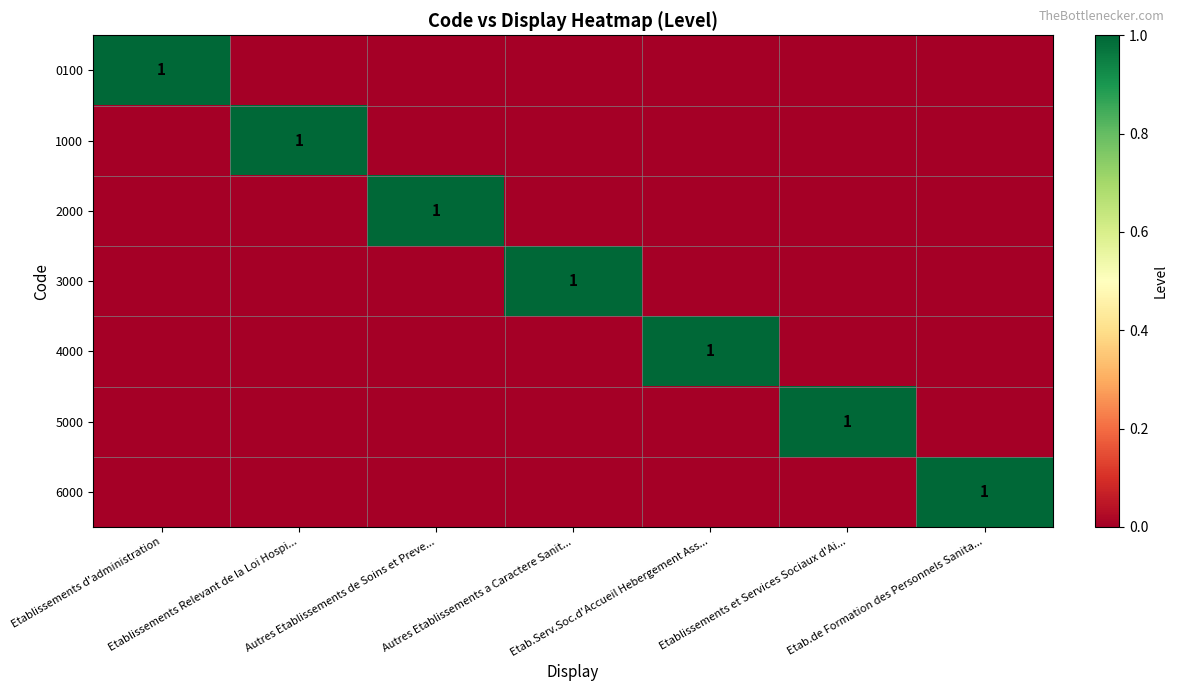

The value of 4000 at Etab.de Formation des Personnels Sanita... is 0. True or false?

True